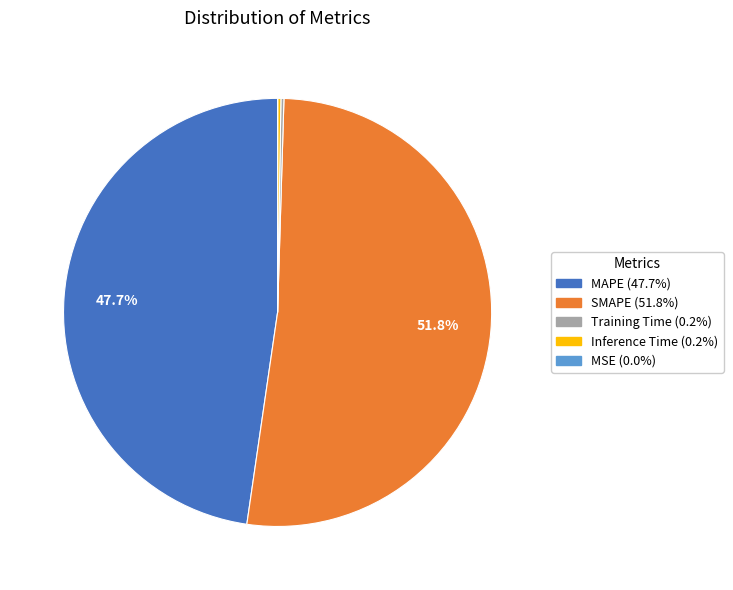

What percentage is the MAPE slice, to the nearest percent?

48%